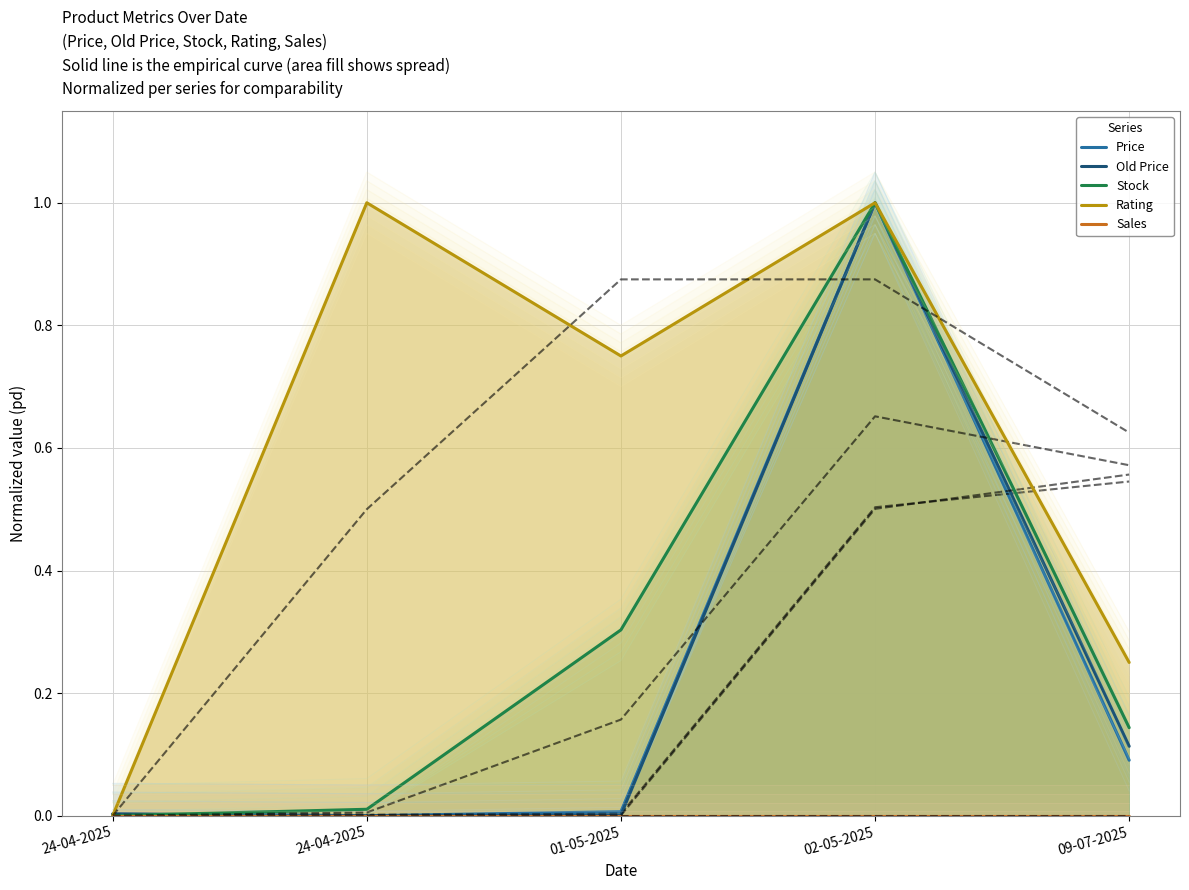

What are all the series names shown in the legend?

Price, Old Price, Stock, Rating, Sales